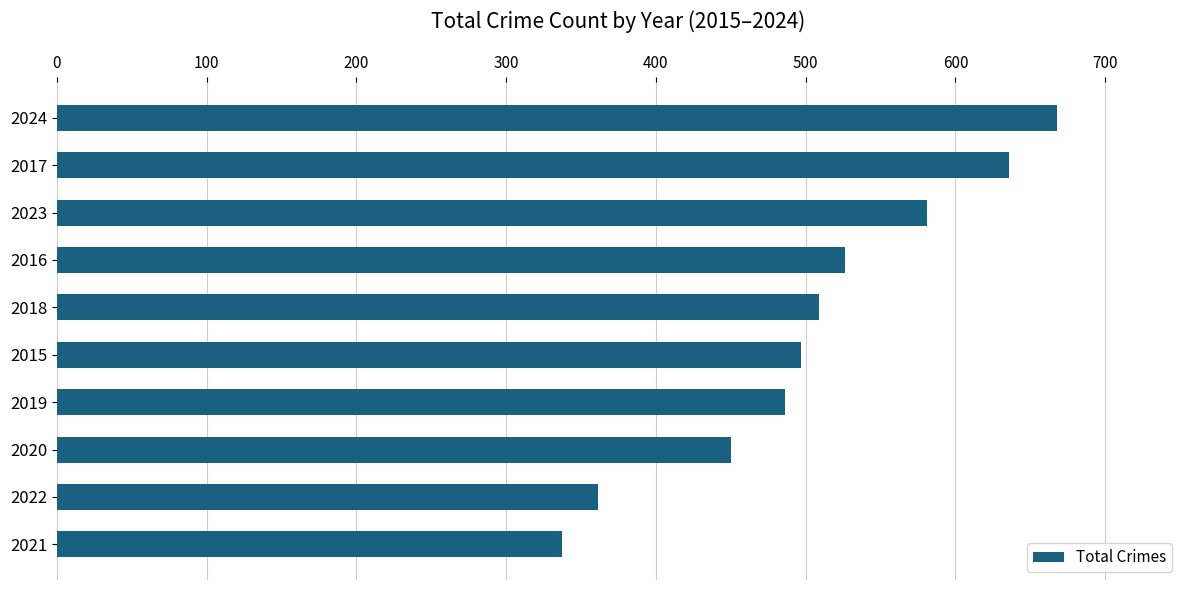

Count the number of categories in the chart.

10